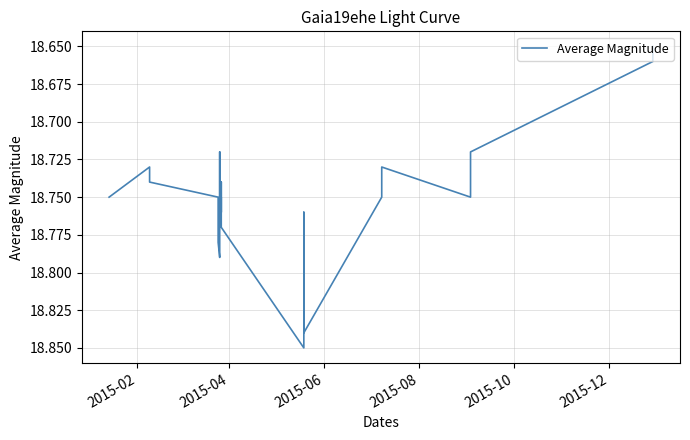

What position from the left is 2015-02?

1